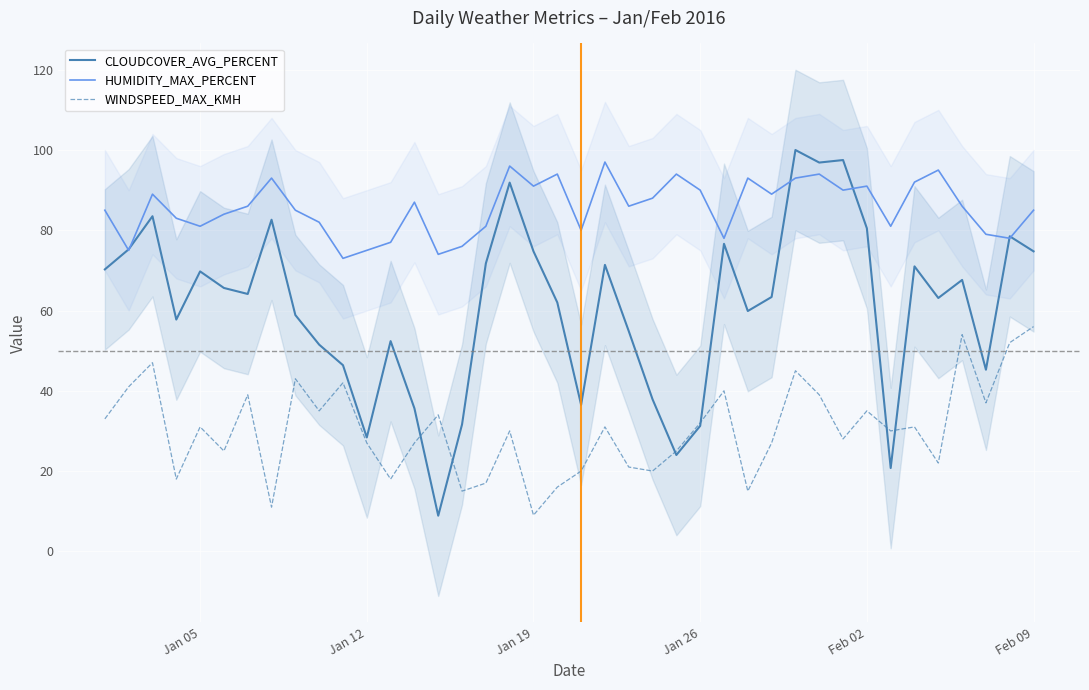

True or false: HUMIDITY_MAX_PERCENT has more than 0 points higher than both neighbors.

True